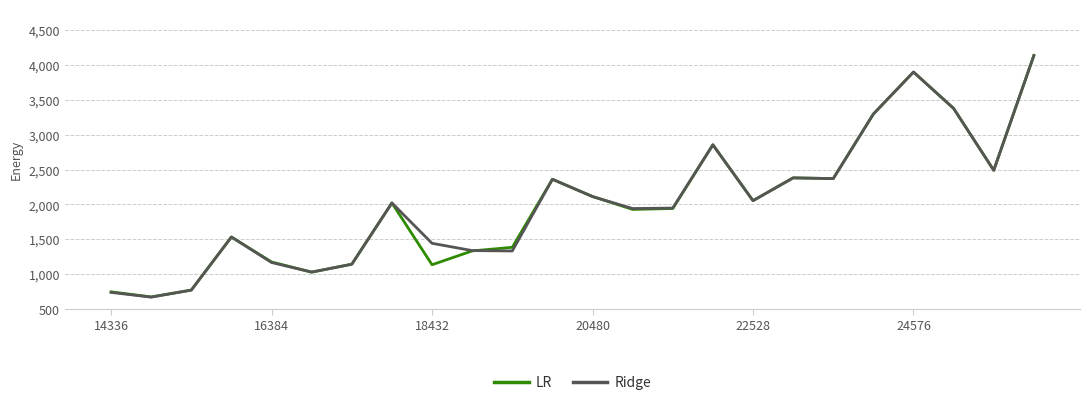

True or false: Ridge has more than 1 interior local peaks.

True